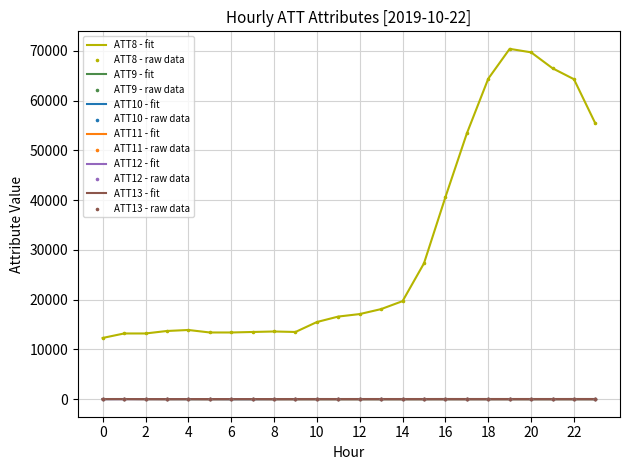

Which series has the widest spread of values?

ATT8 - fit